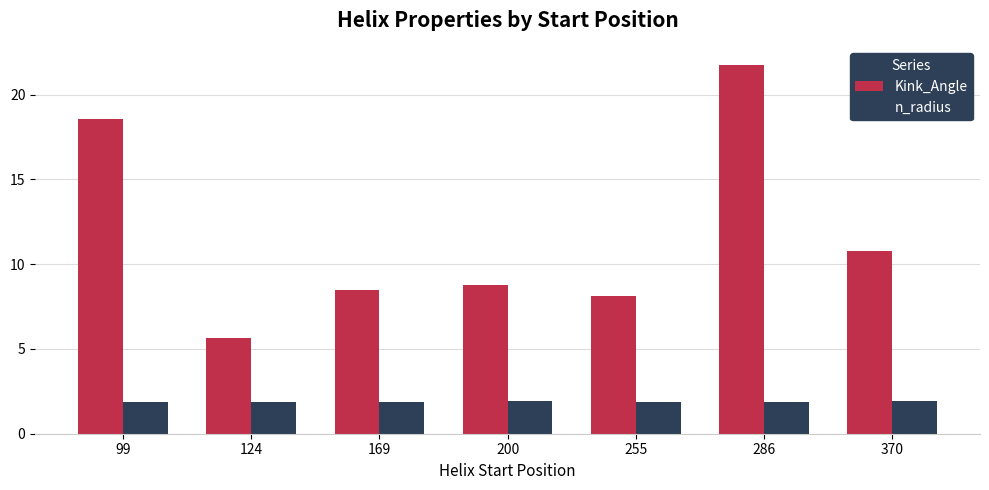

Which label corresponds to the largest value in the chart?

286